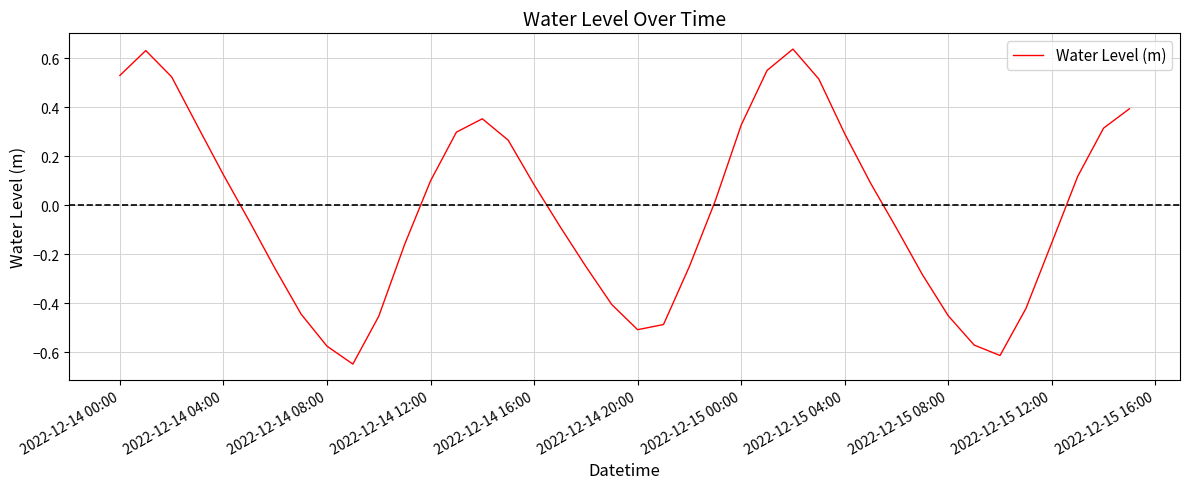

Is this an area chart (filled region under the line)?

No